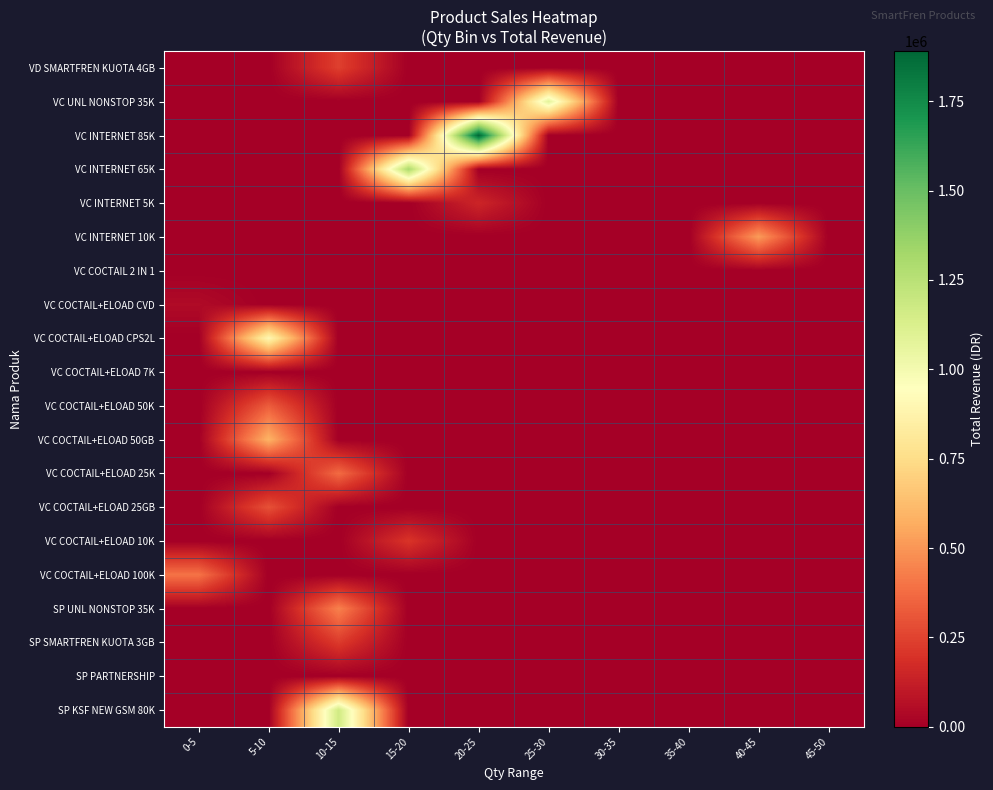

What is the total value across all series at 25-30?

1080000